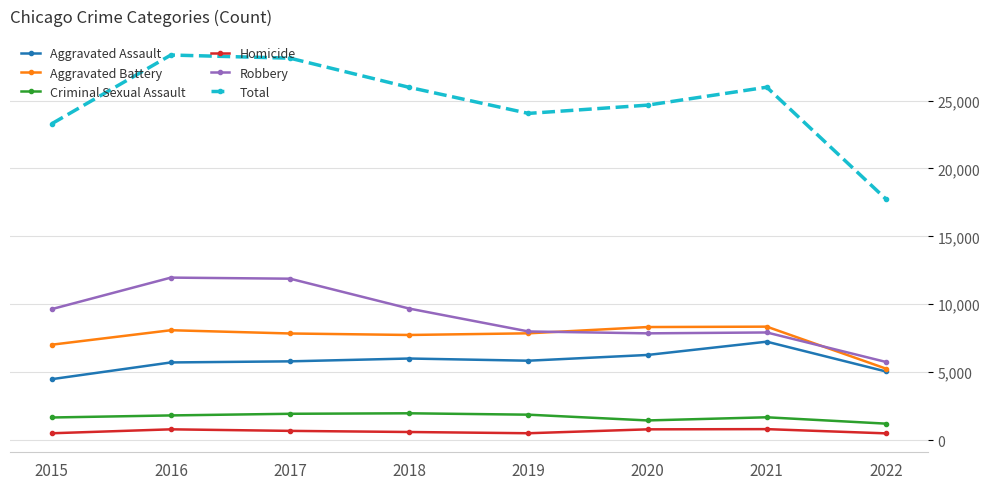

True or false: Aggravated Battery has more than 0 points higher than both neighbors.

True